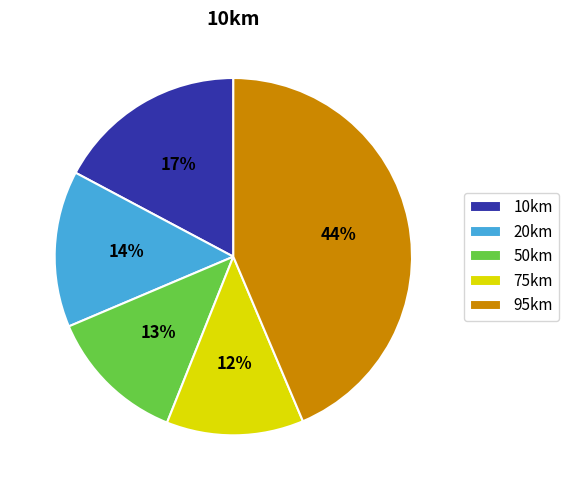

Is the sum of 10km and 75km greater than half?

No